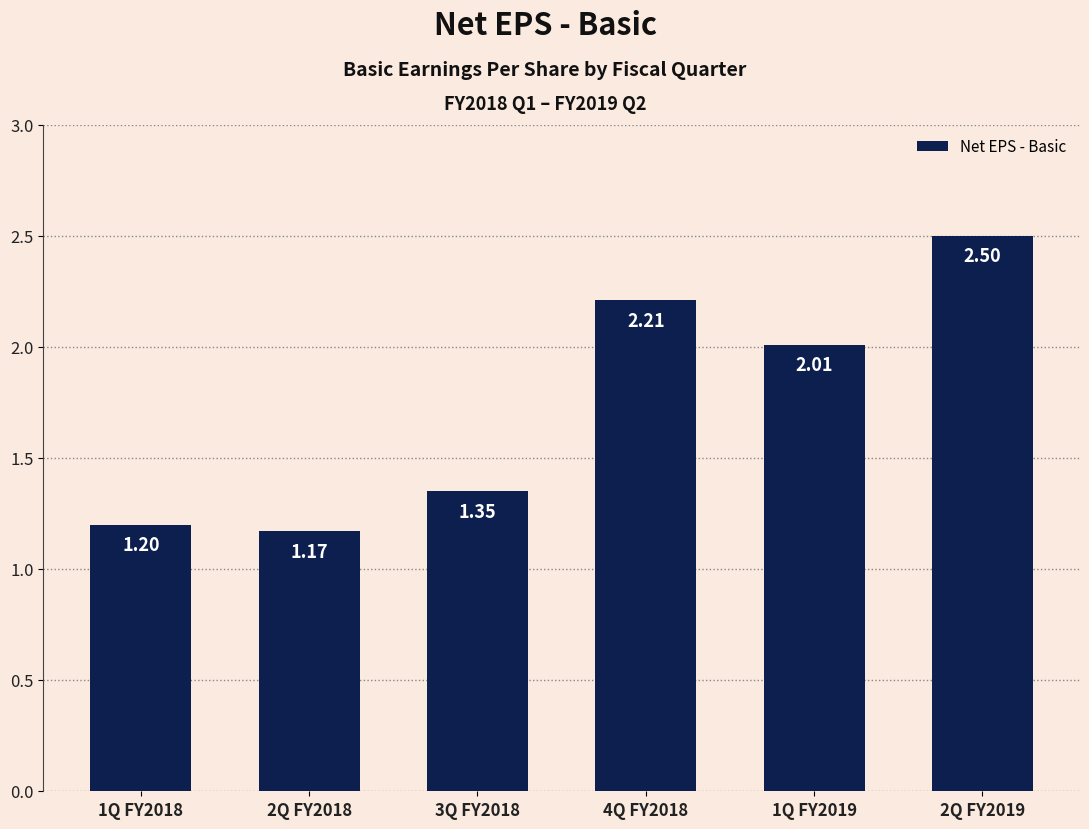

List the labels in order of value, smallest first.

2Q FY2018, 1Q FY2018, 3Q FY2018, 1Q FY2019, 4Q FY2018, 2Q FY2019